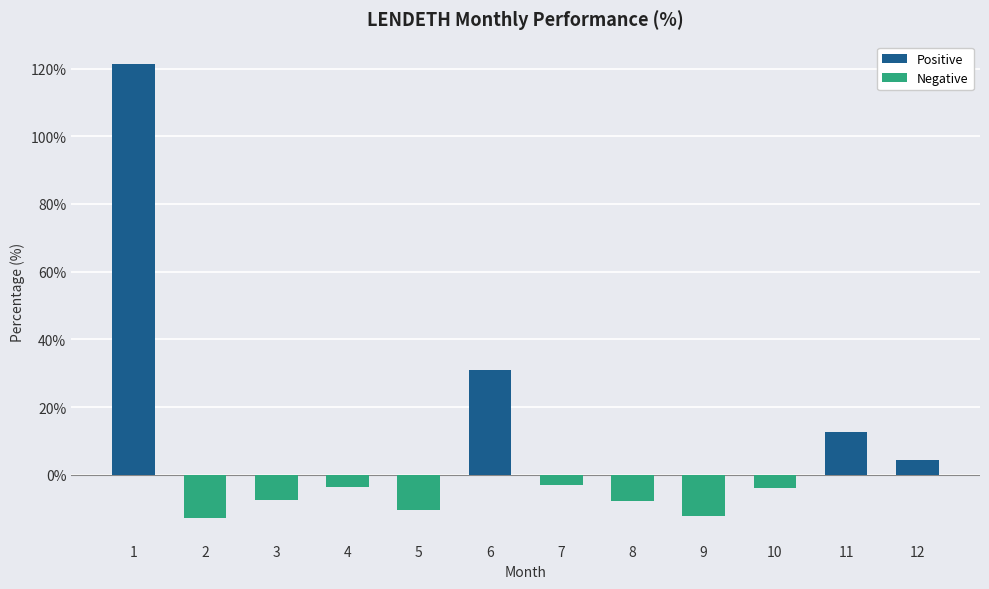

At which label does the data first exceed -3?

1